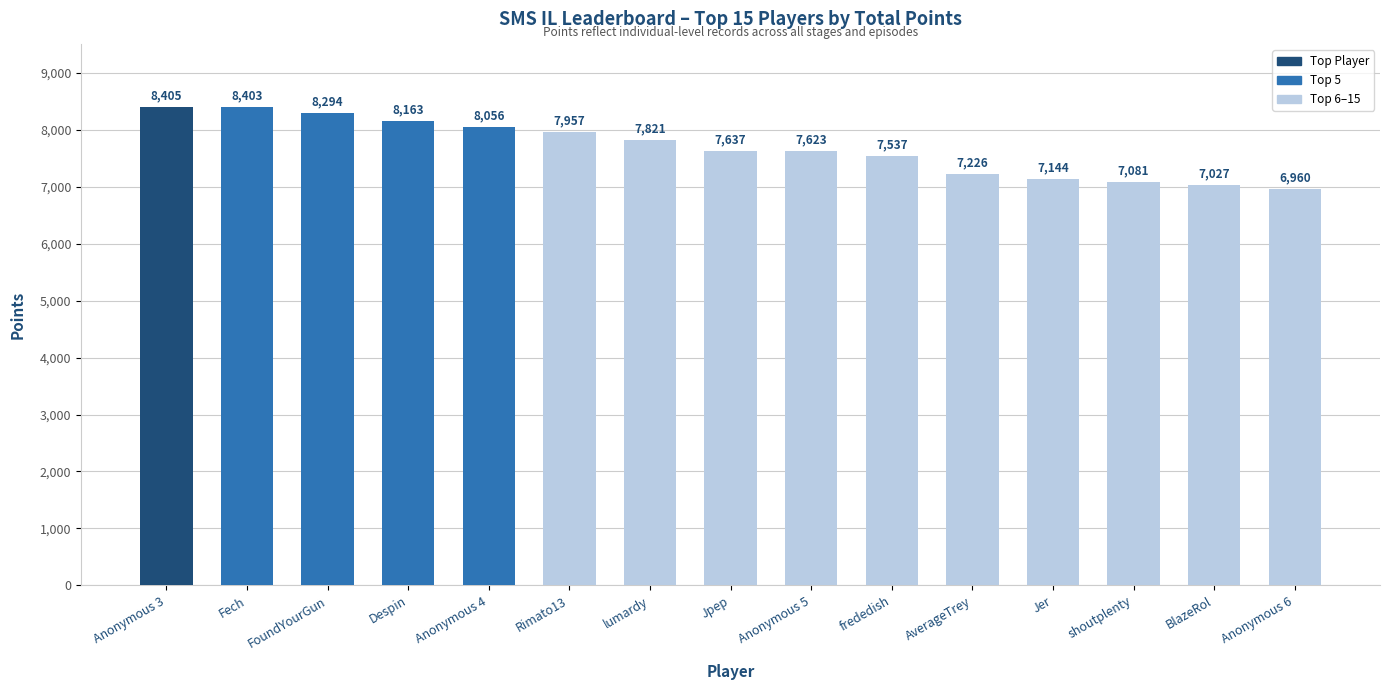

Rank the categories by value from lowest to highest.

Anonymous 6, BlazeRol, shoutplenty, Jer, AverageTrey, frededish, Anonymous 5, Jpep, lumardy, Rimato13, Anonymous 4, Despin, FoundYourGun, Fech, Anonymous 3